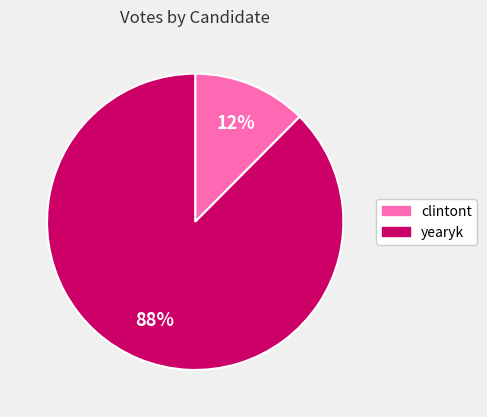

To the nearest percent, what is the average slice percentage?

50%